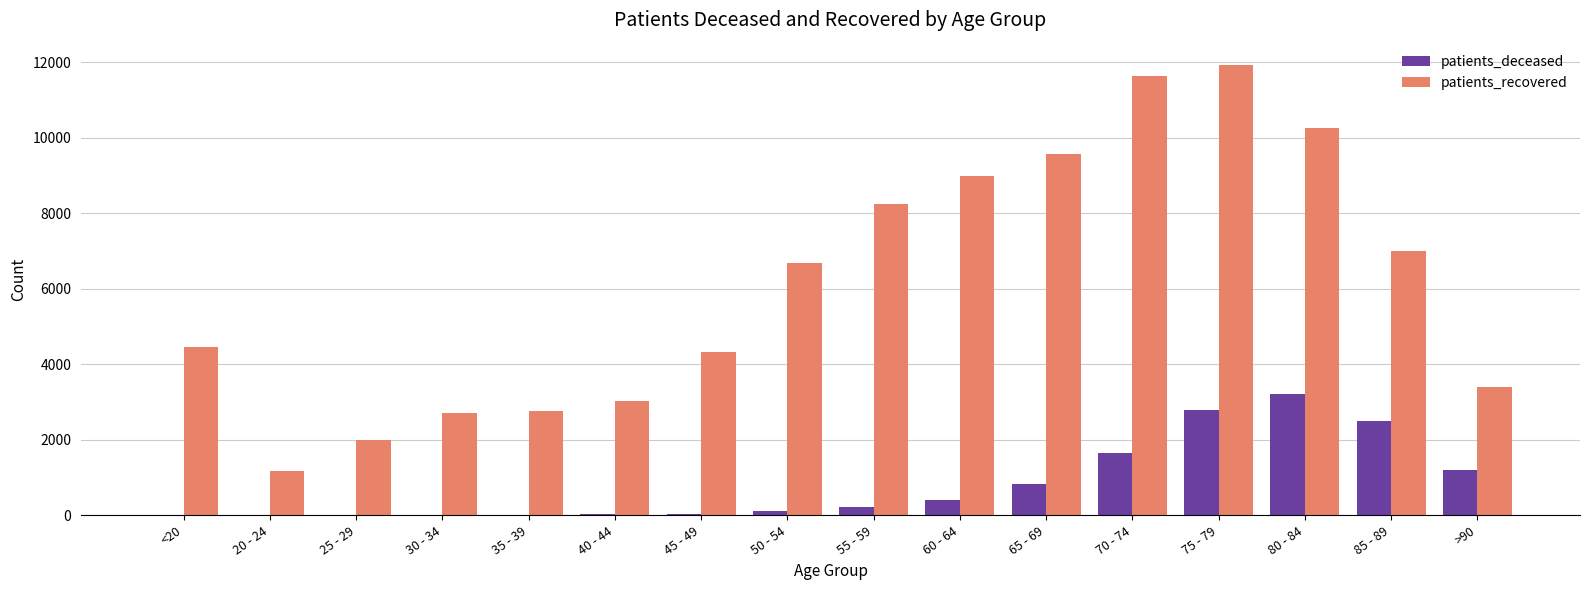

True or false: patients_deceased has a value of 3530 at 85 - 89.

False